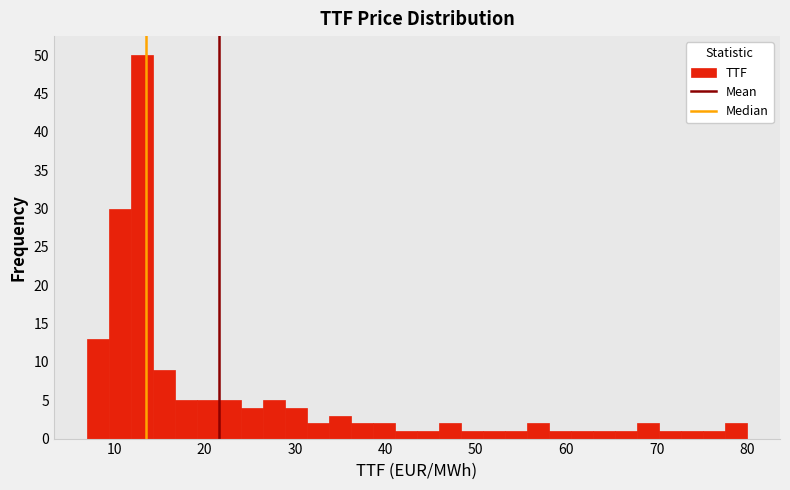

Read against the x-axis, roughly where is the centre of the tallest bar?

13